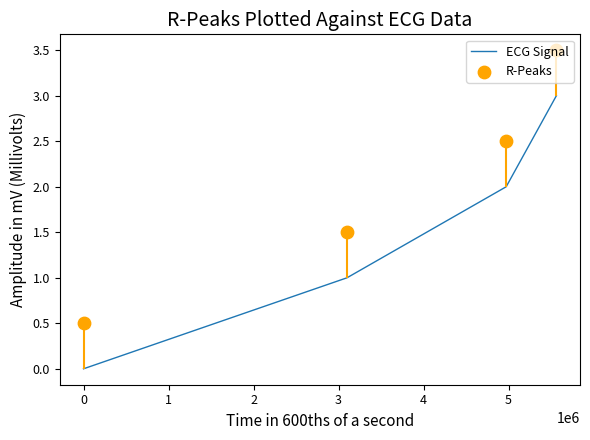

Which series reaches the minimum Y coordinate?

ECG Signal